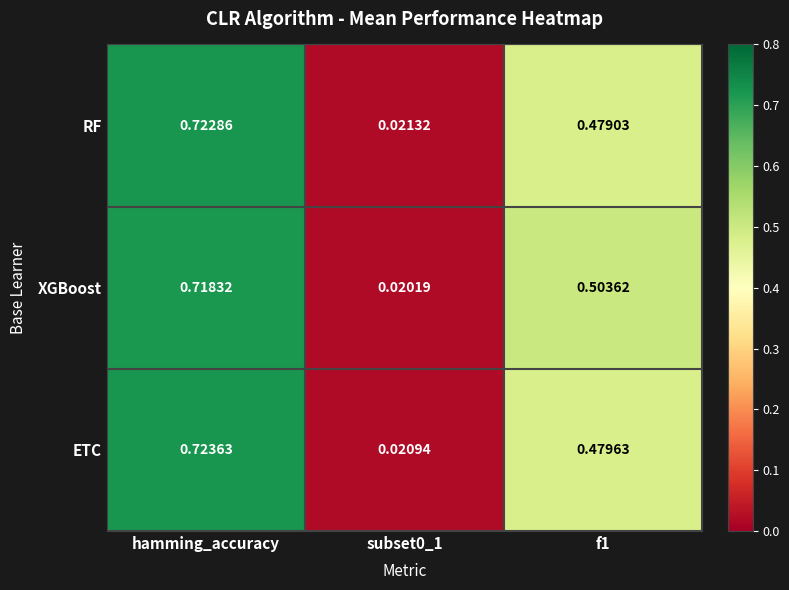

At f1, list the series in order from smallest to largest.

RF, ETC, XGBoost